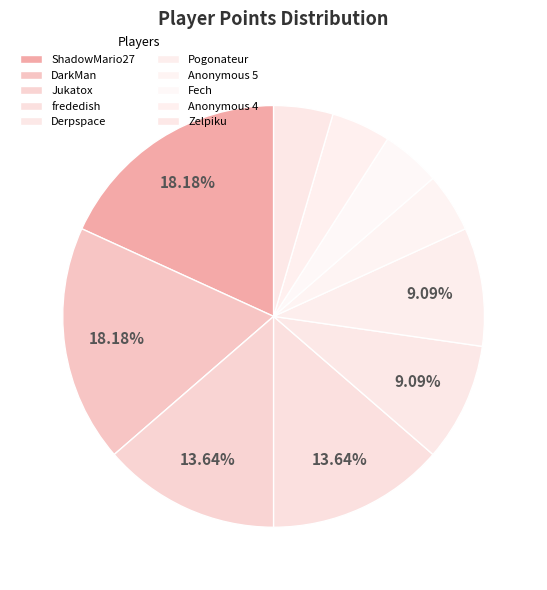

How many segments does this pie chart have?

10